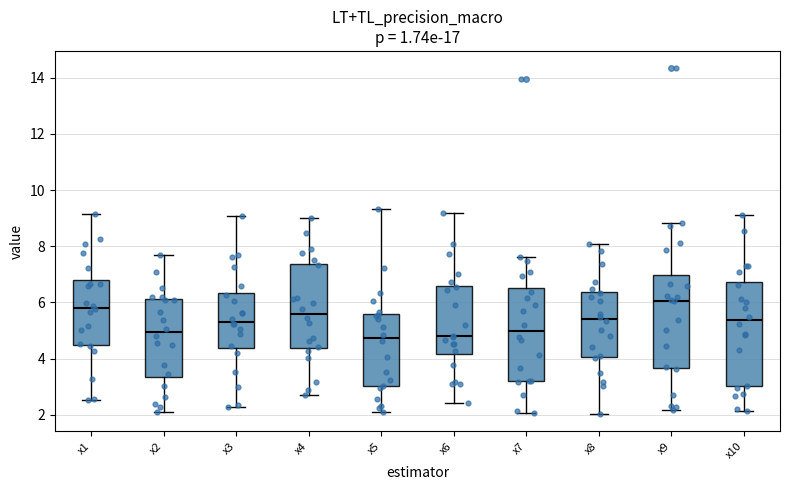

Comparing the boxes themselves (not the whiskers), which one is the tallest?

x10